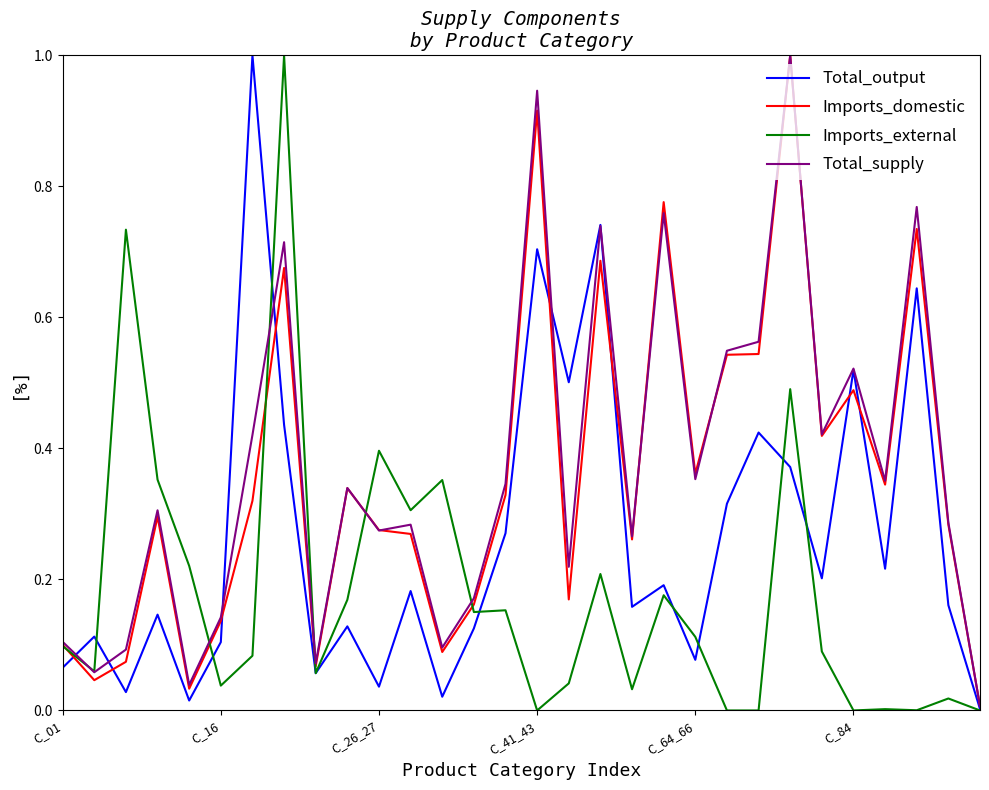

What is the highest value of the Imports_domestic series?

1.0